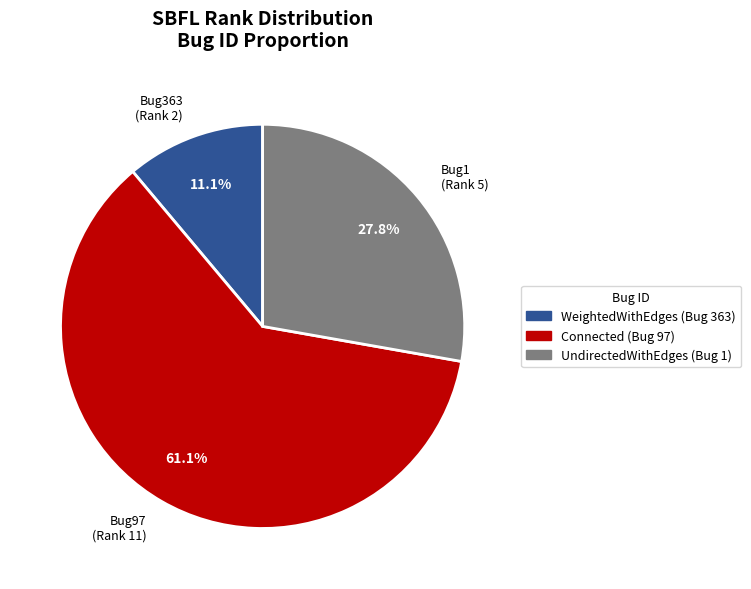

Count the number of slices in the pie.

3